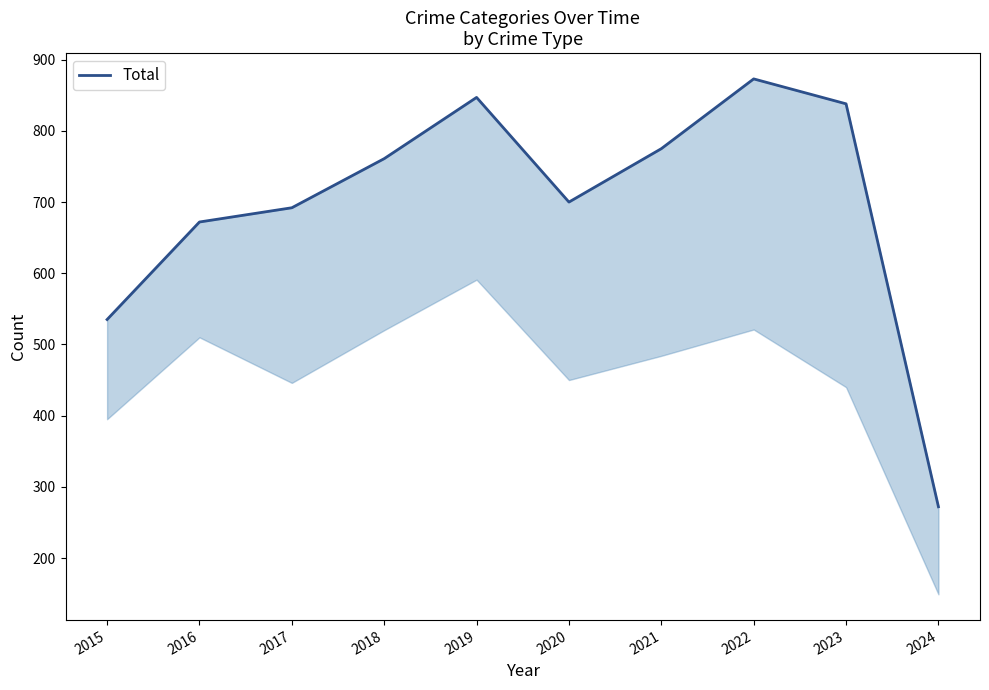

Which category has the lowest value across all series?

2024